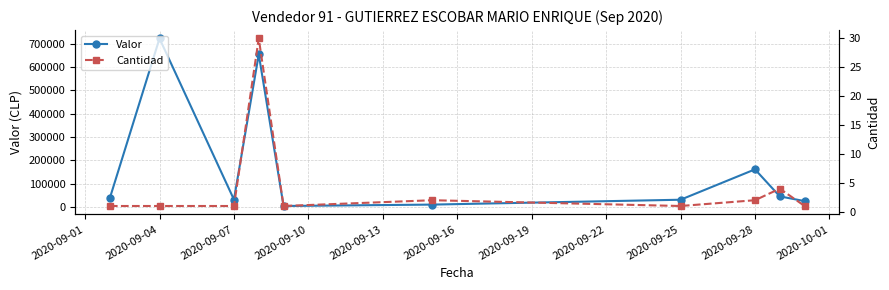

What are all the series names shown in the legend?

Valor, Cantidad